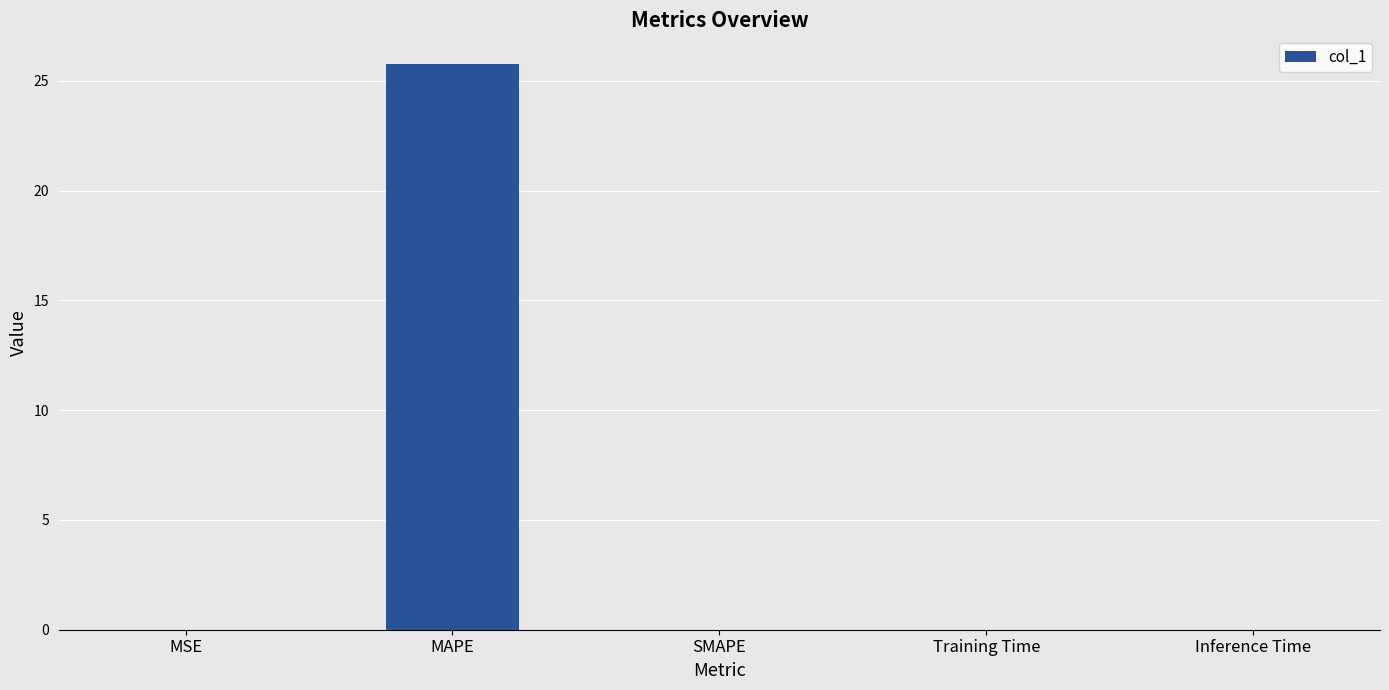

How many distinct data groups are displayed?

1